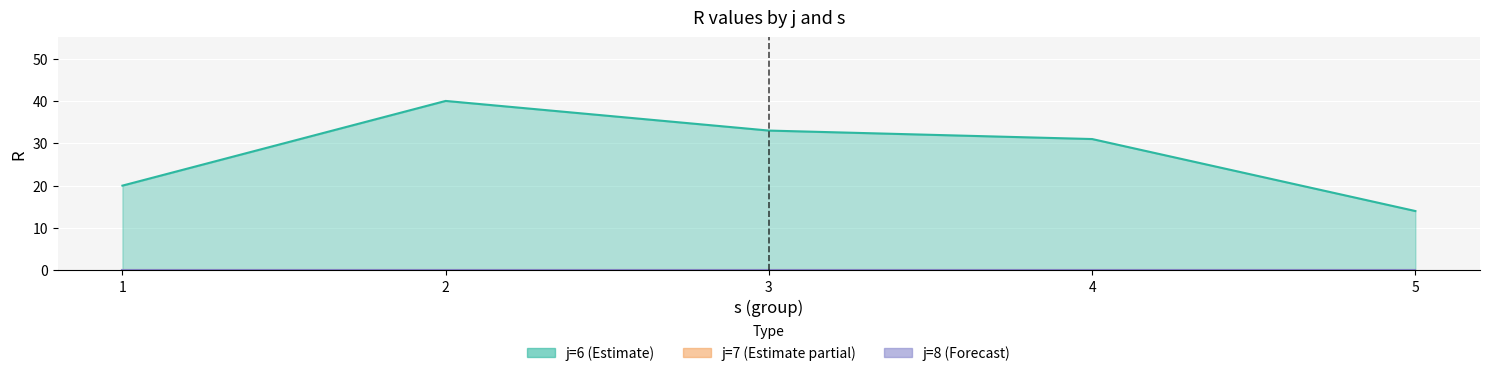

In R, how many points are higher than both neighbors (excluding endpoints)?

1